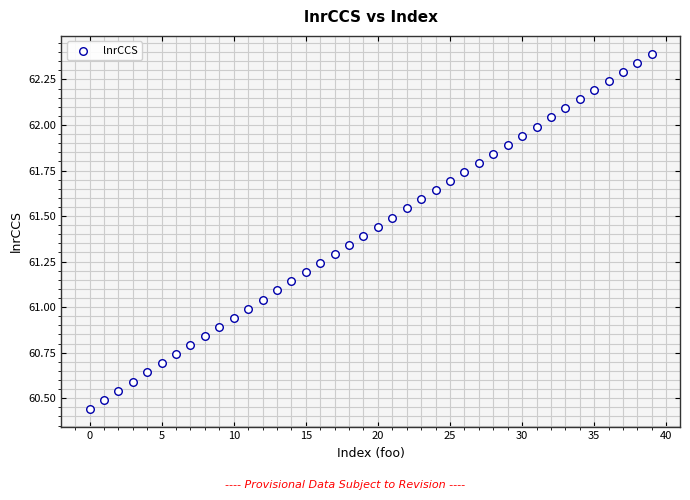

How many points are shown in the scatter plot?

40